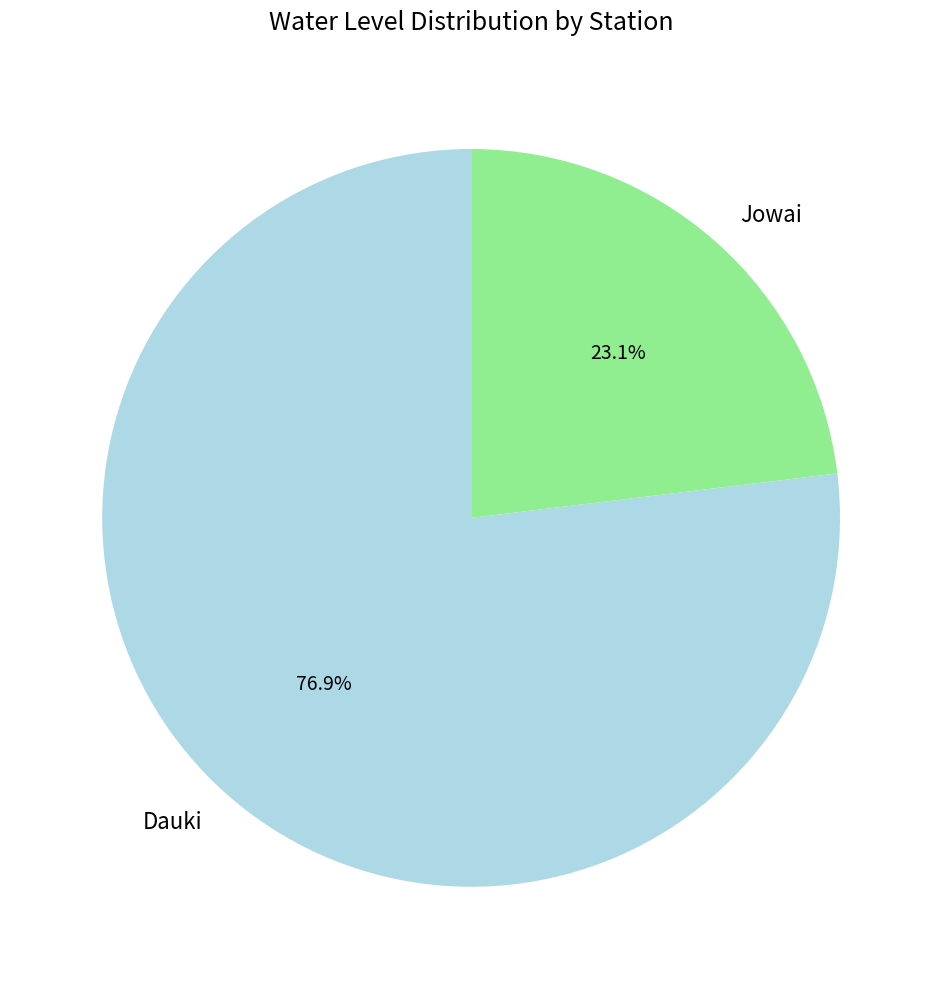

What is the smallest slice in the pie chart?

Jowai